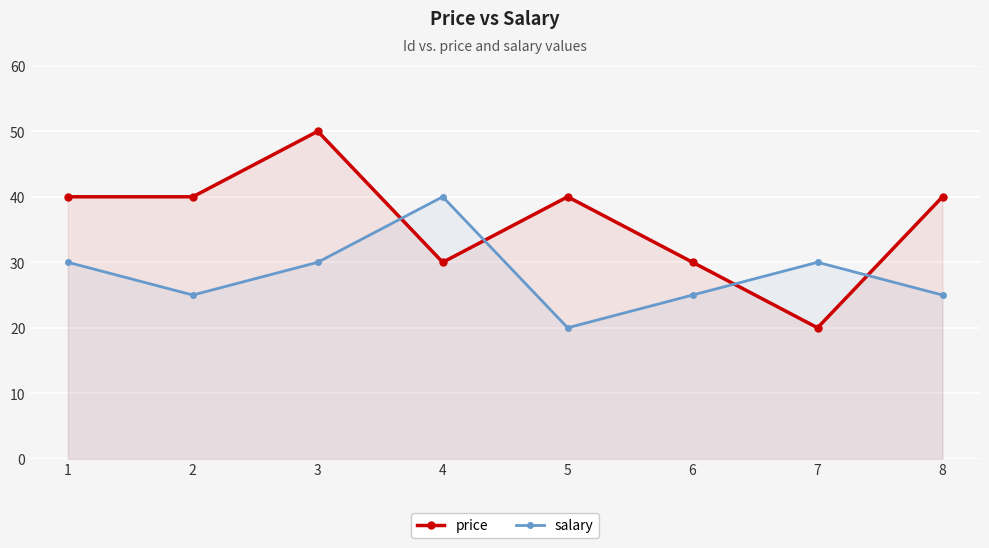

Read the salary value at 2, to the nearest 5.

25